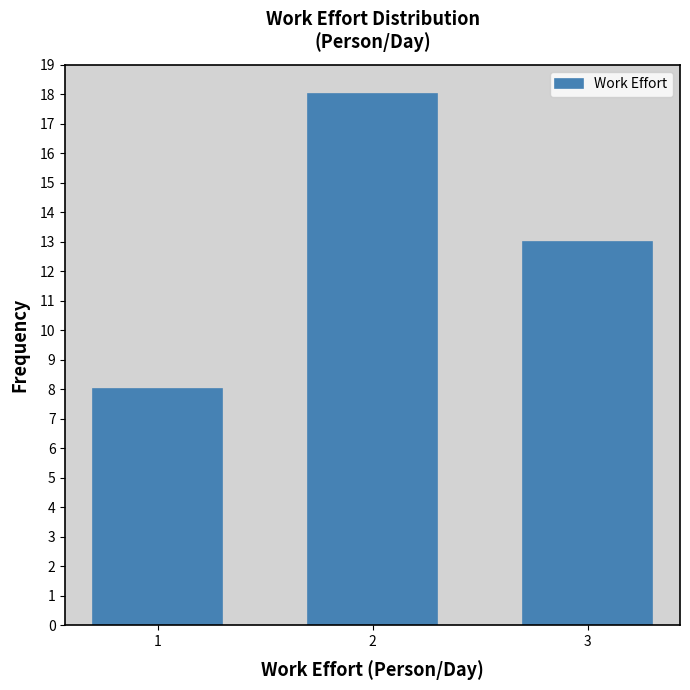

Reading left to right, what are all the values shown in this chart?

8	18	13